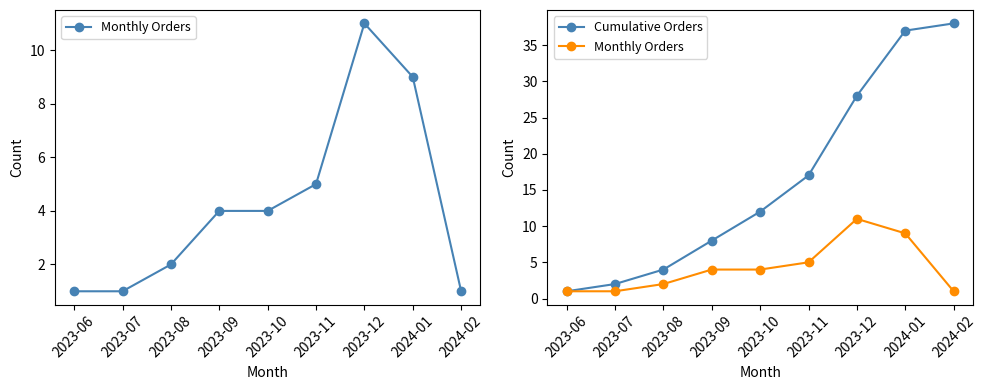

Which category has the highest value across all series?

2024-02